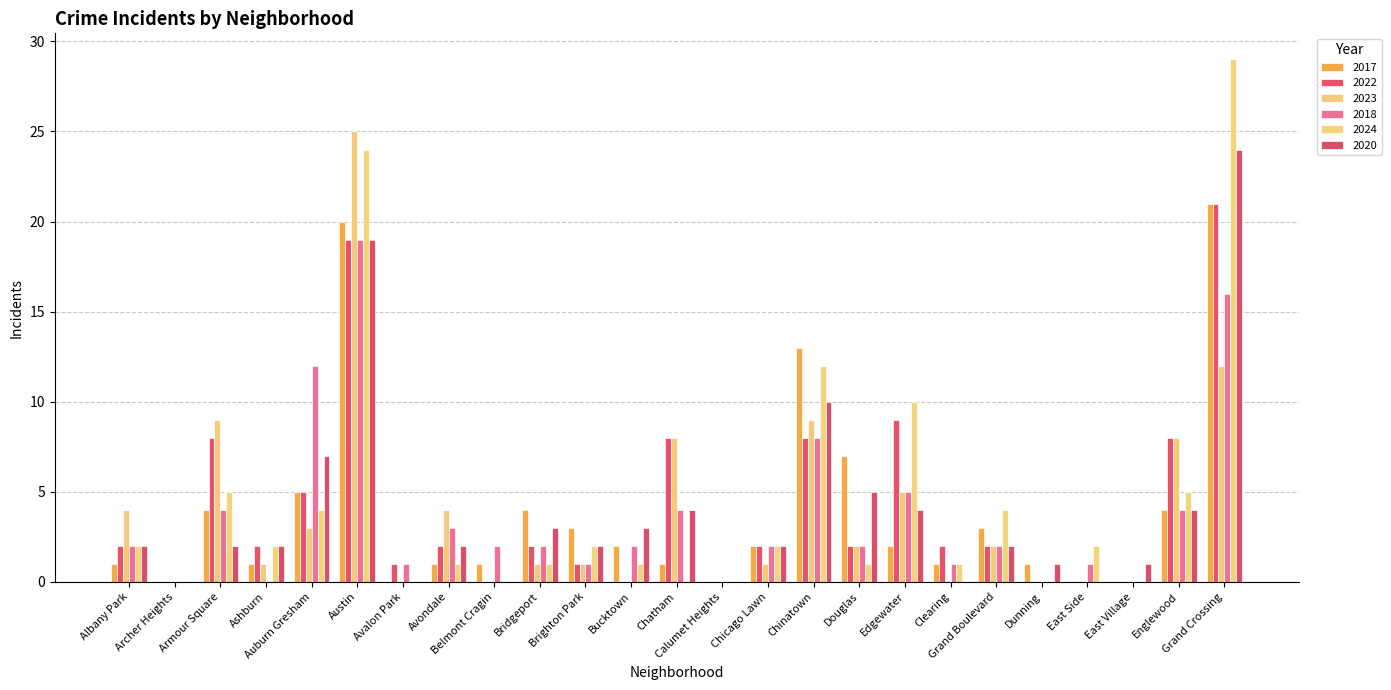

List the series in order of their peak value, highest first.

2024, 2023, 2020, 2017, 2022, 2018